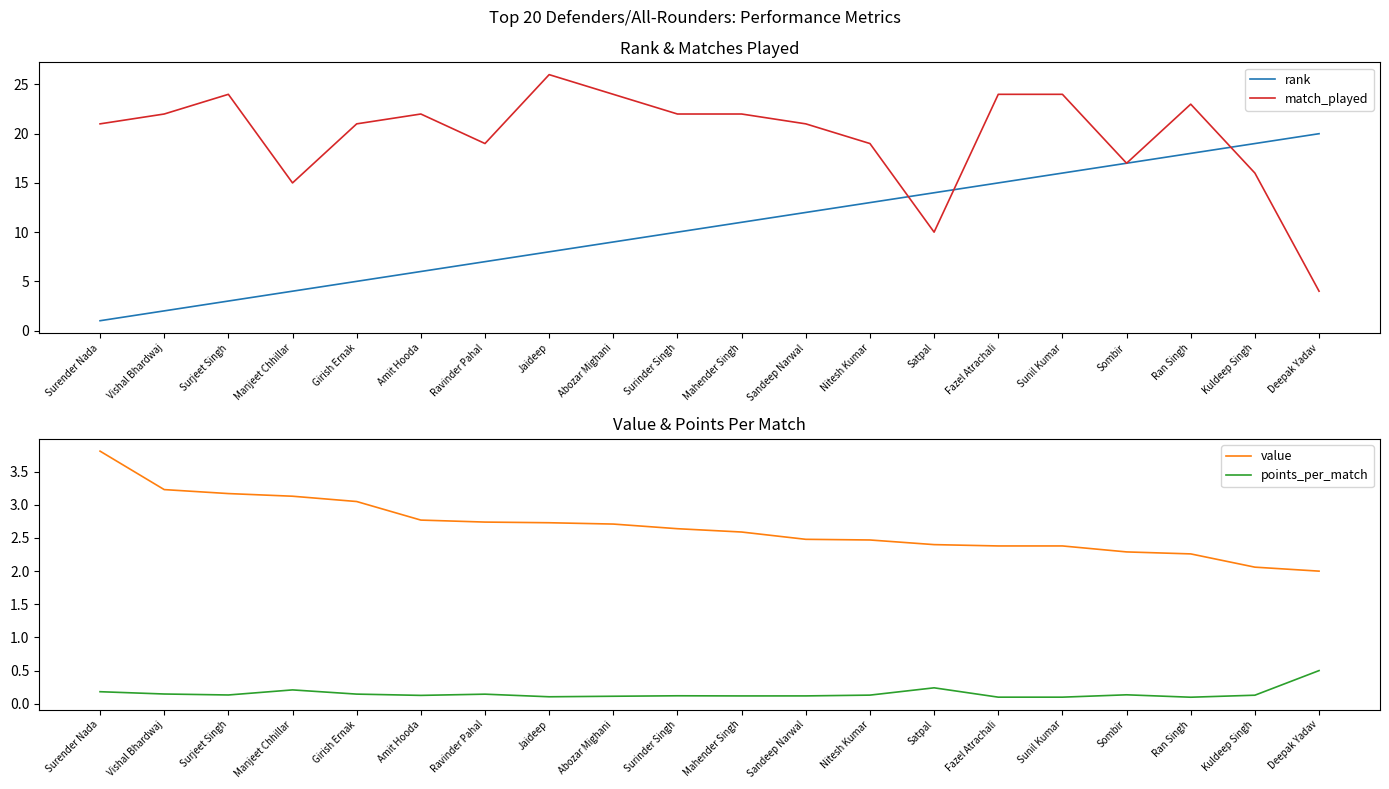

Does the chart display data point markers on the line(s)?

No